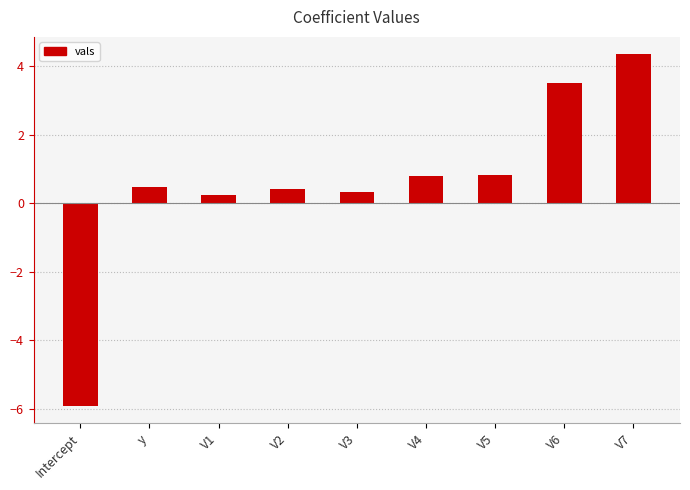

How many positive values are there?

8